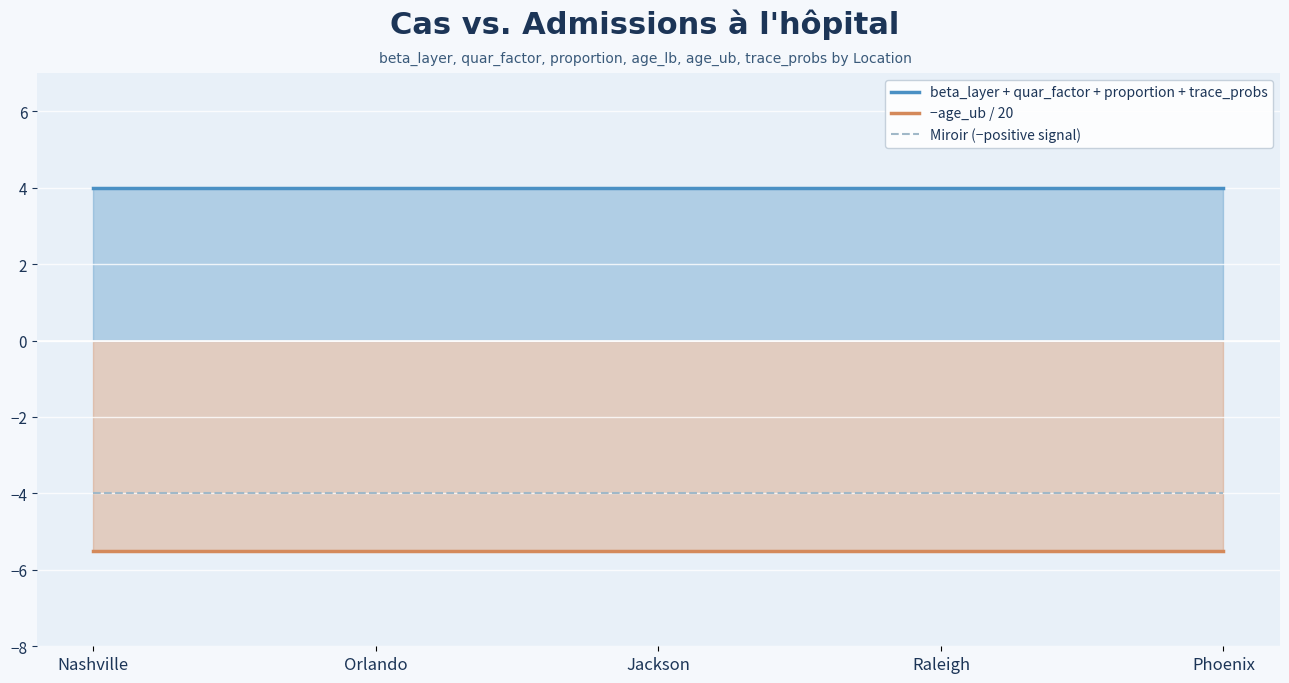

What is the spread (max minus min) of values at Raleigh?

9.5